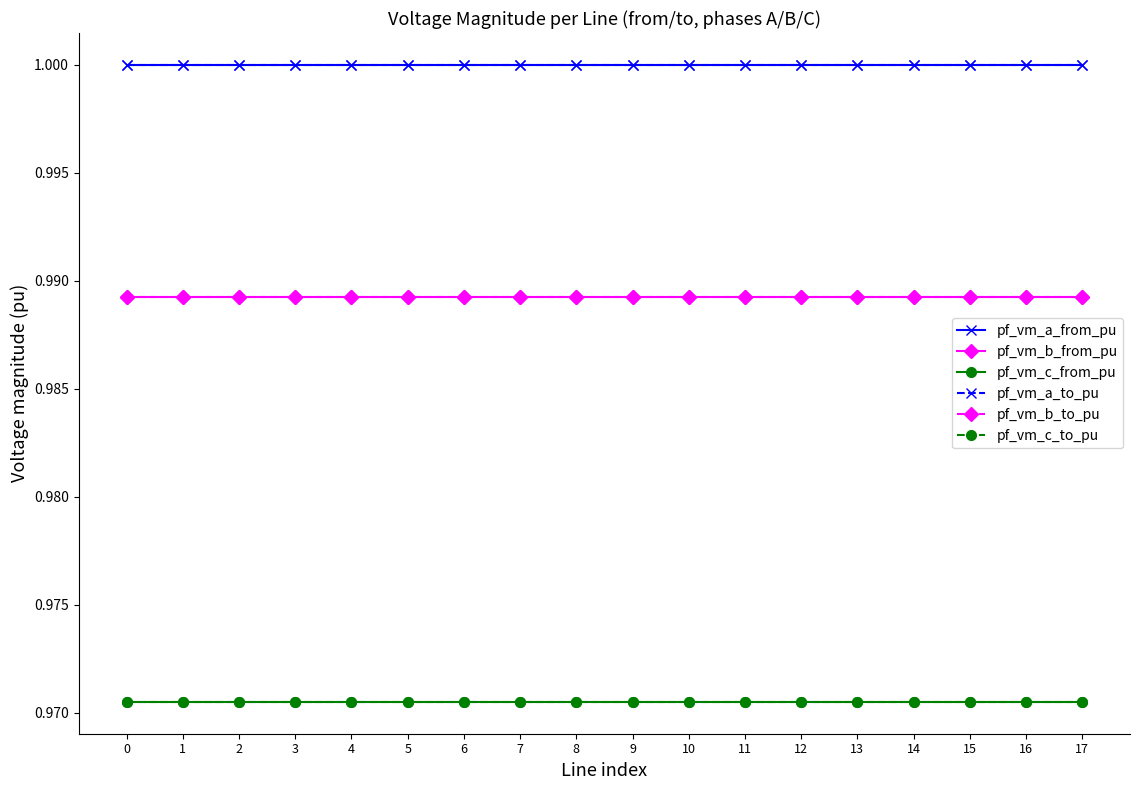

True or false: pf_vm_c_to_pu has a value of 0.2 at 9.

False